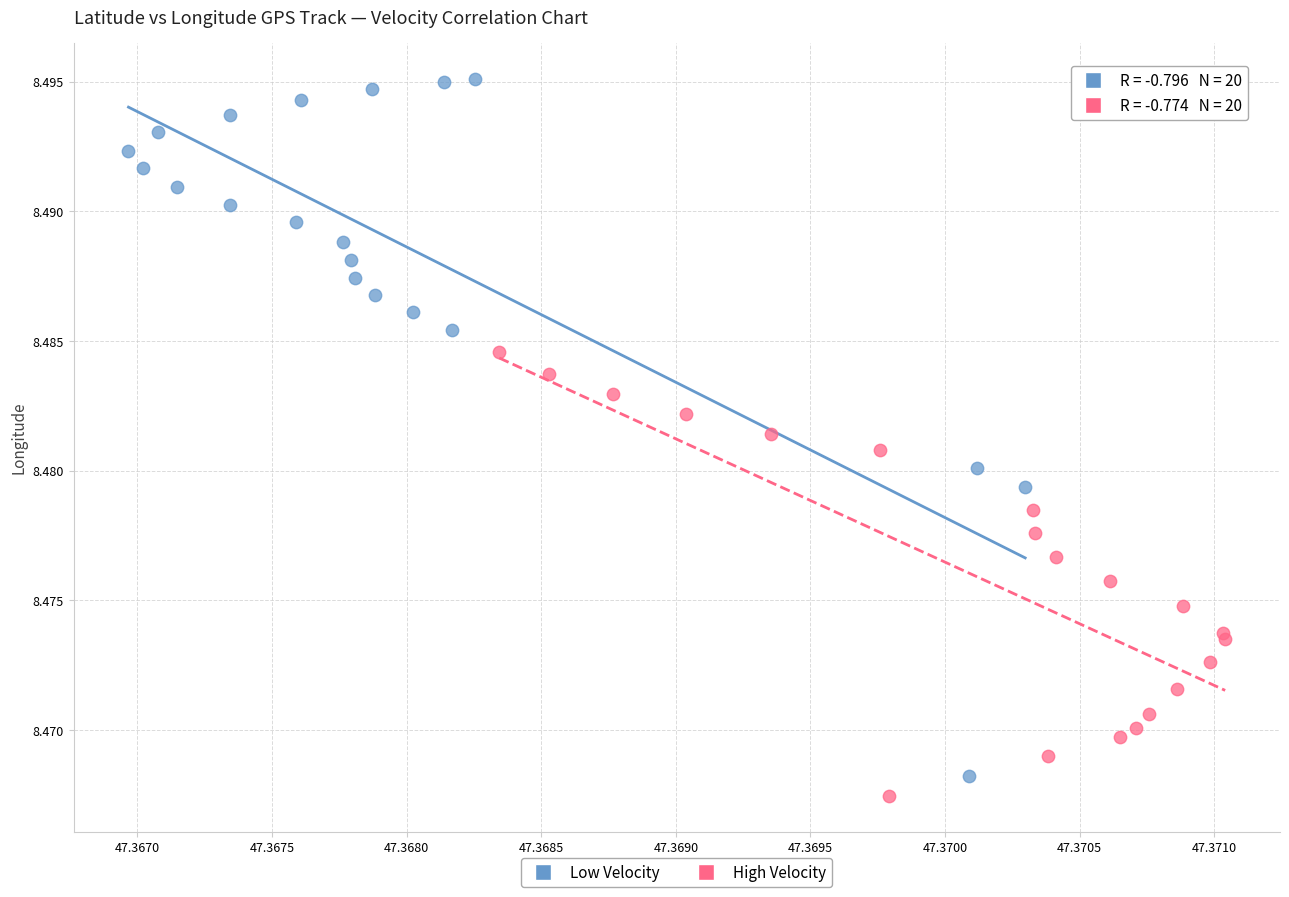

Which series has the widest spread of Y values?

Low Velocity